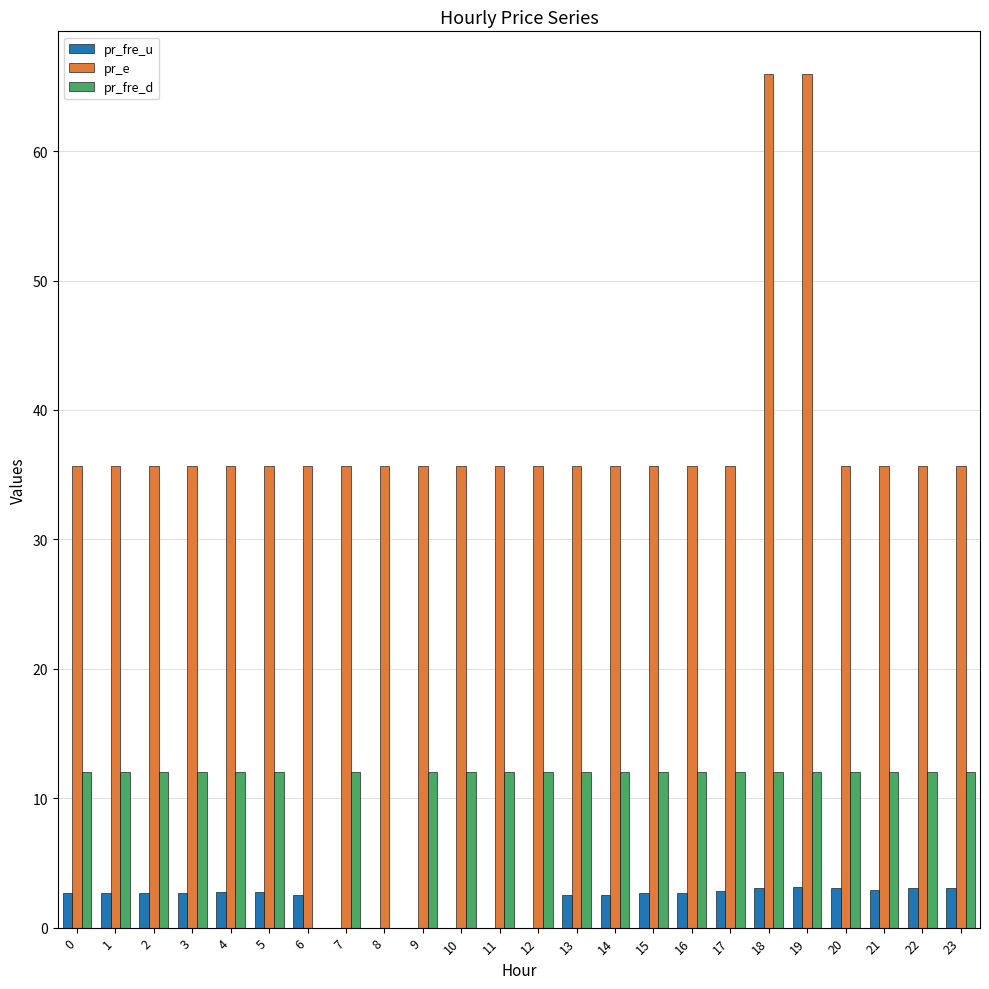

What is the greatest value displayed?

66.0